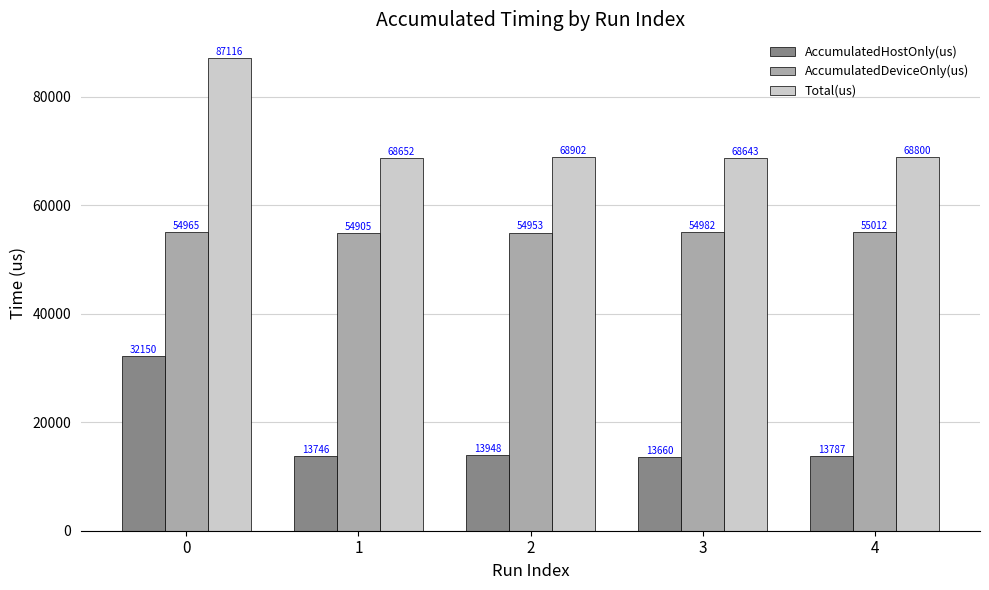

What is the approximate value of AccumulatedHostOnly(us) at 0?

32150.4